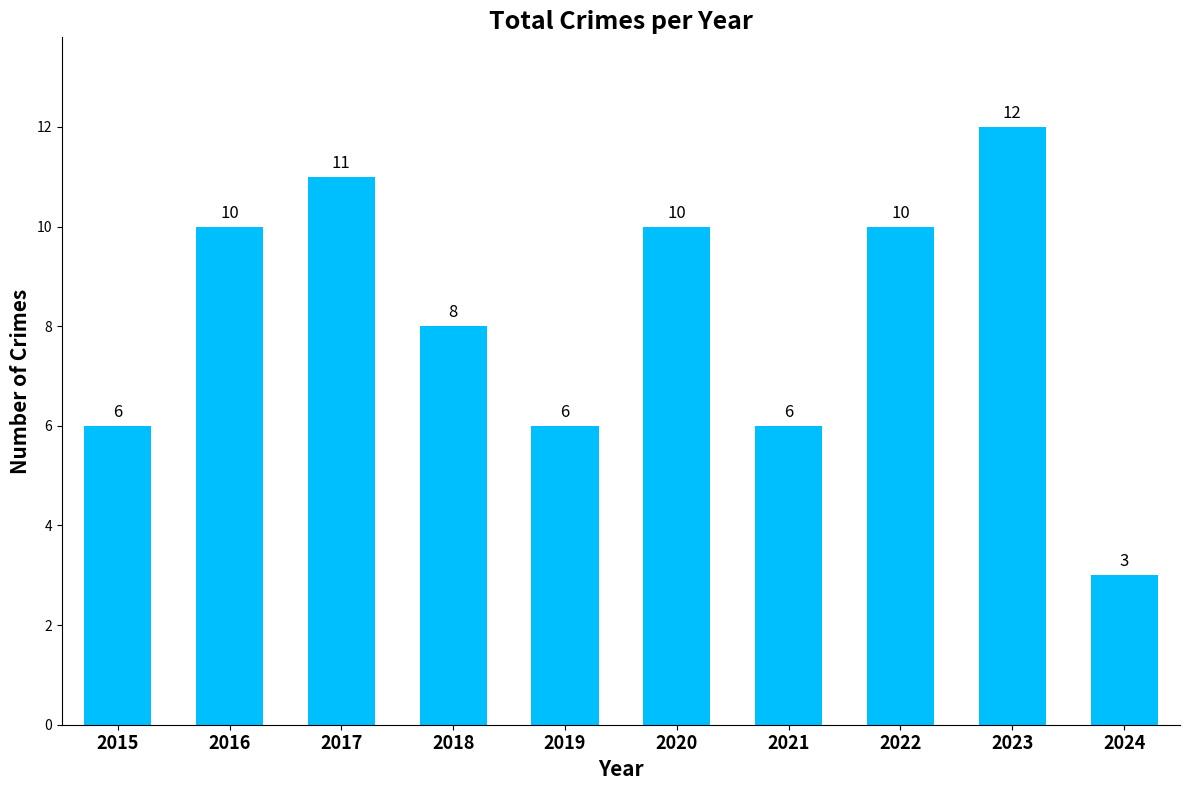

Reading left to right, list all the values displayed in this chart.

2015=6	2016=10	2017=11	2018=8	2019=6	2020=10	2021=6	2022=10	2023=12	2024=3